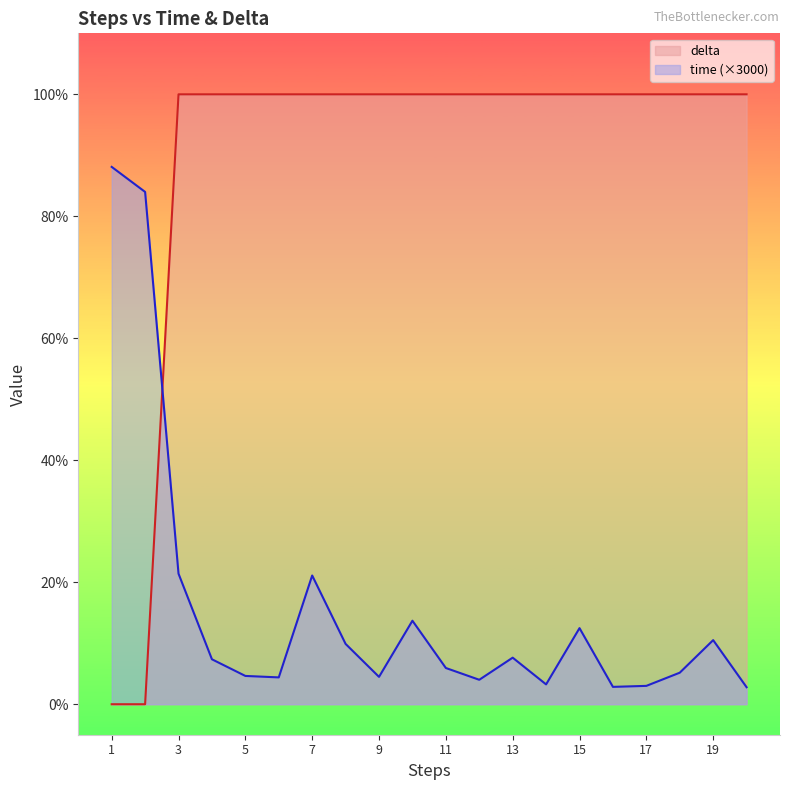

Reading left to right, extract all data points from this chart.

time: 1=88.1	2=84.0	3=21.4	4=7.4	5=4.6	6=4.4	7=21.1	8=9.9	9=4.5	10=13.7	11=5.9	12=4.0	13=7.6	14=3.3	15=12.5	16=2.8	17=3.0	18=5.2	19=10.5	20=2.8
delta: 1=0.0	2=0.0	3=100.0	4=100.0	5=100.0	6=100.0	7=100.0	8=100.0	9=100.0	10=100.0	11=100.0	12=100.0	13=100.0	14=100.0	15=100.0	16=100.0	17=100.0	18=100.0	19=100.0	20=100.0